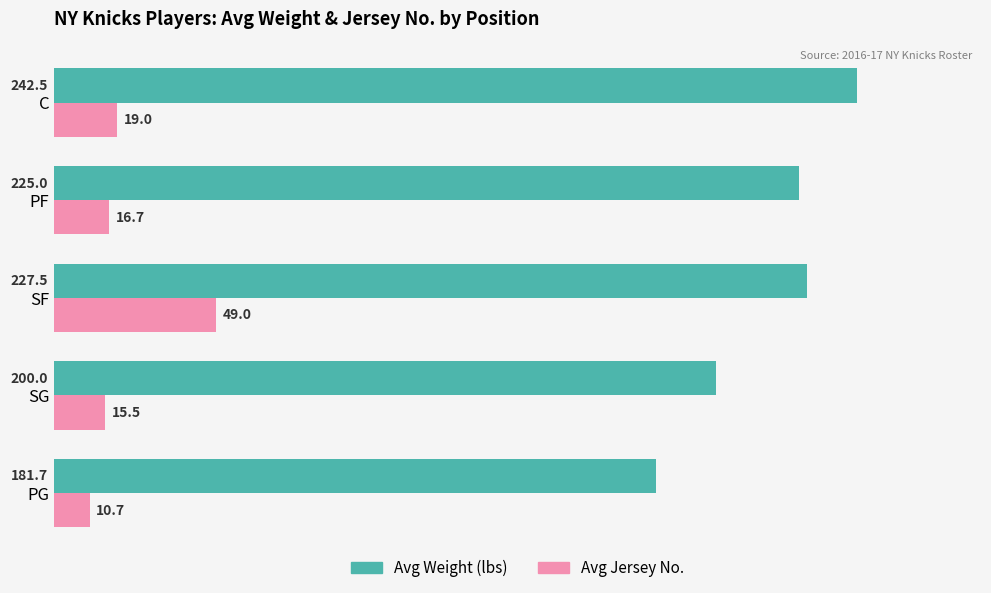

Rank the categories by Avg Jersey No. value from highest to lowest.

SF, C, PF, SG, PG